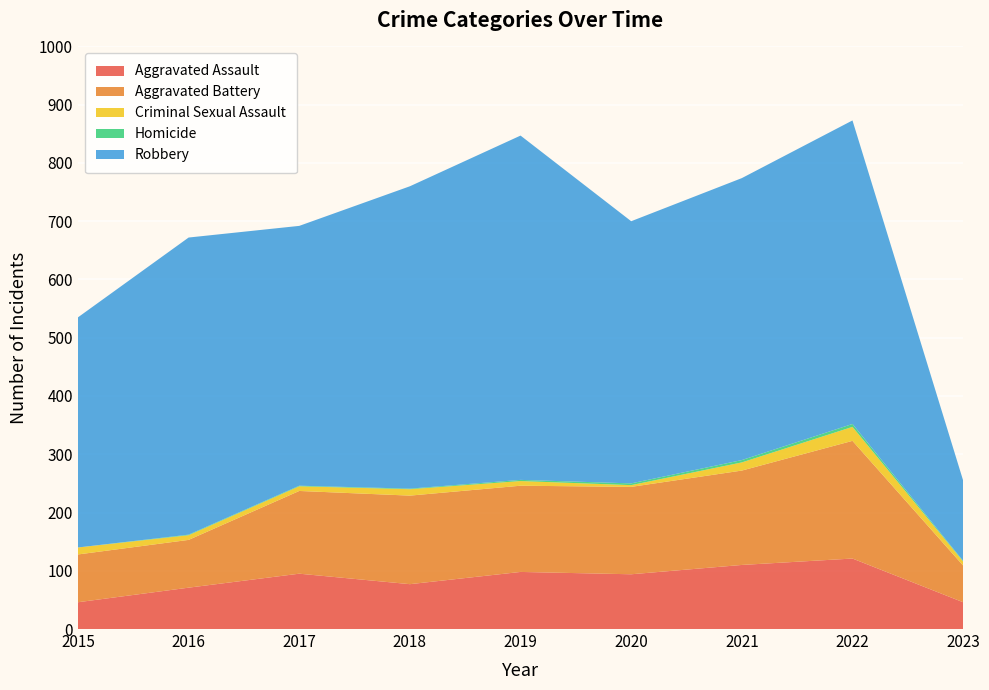

Reading left to right, transcribe all the data shown in this chart.

Aggravated Assault: 46	71	95	77	98	94	110	121	46
Aggravated Battery: 82	82	142	152	148	150	162	202	63
Criminal Sexual Assault: 12	8	8	11	8	3	14	24	7
Homicide: 0	1	1	1	2	3	4	5	1
Robbery: 395	510	446	519	591	450	484	521	138